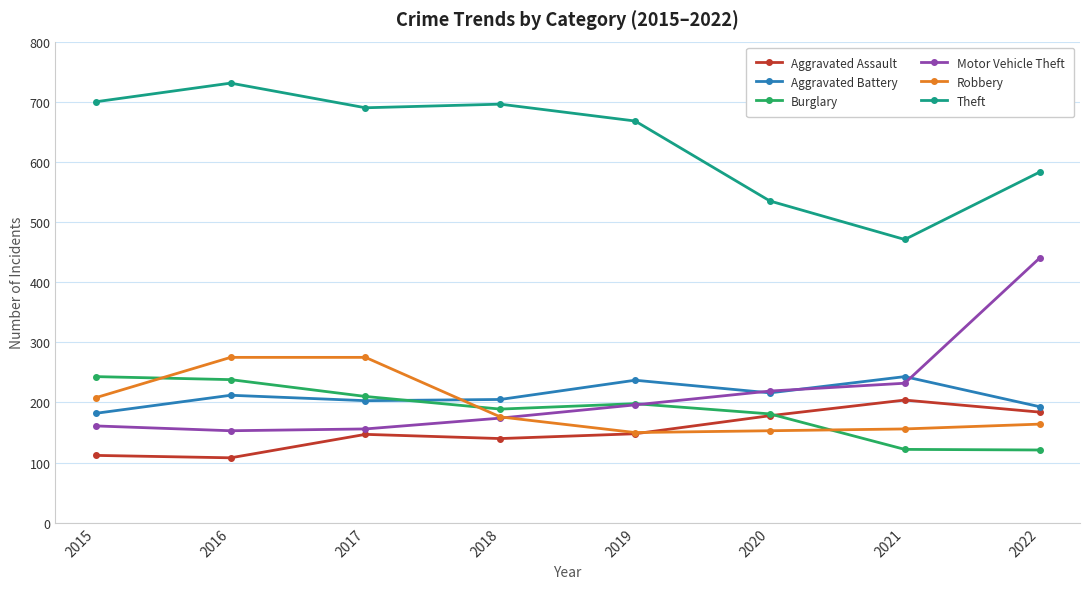

Where is the first local maximum for Aggravated Battery?

2016